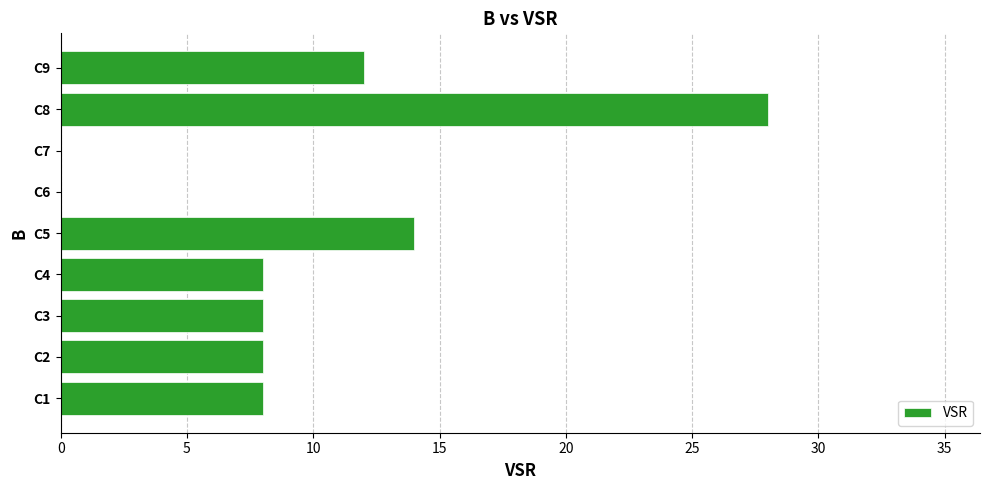

Is it true that the value at C2 is 3?

False